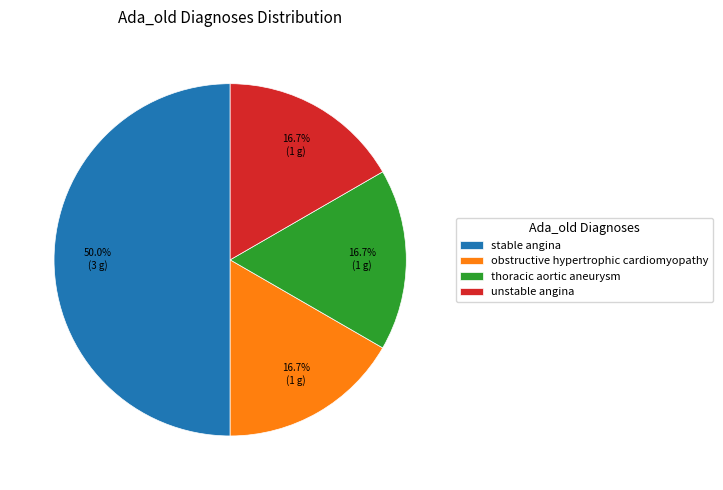

True or false: obstructive hypertrophic cardiomyopathy accounts for 17% of the total.

True